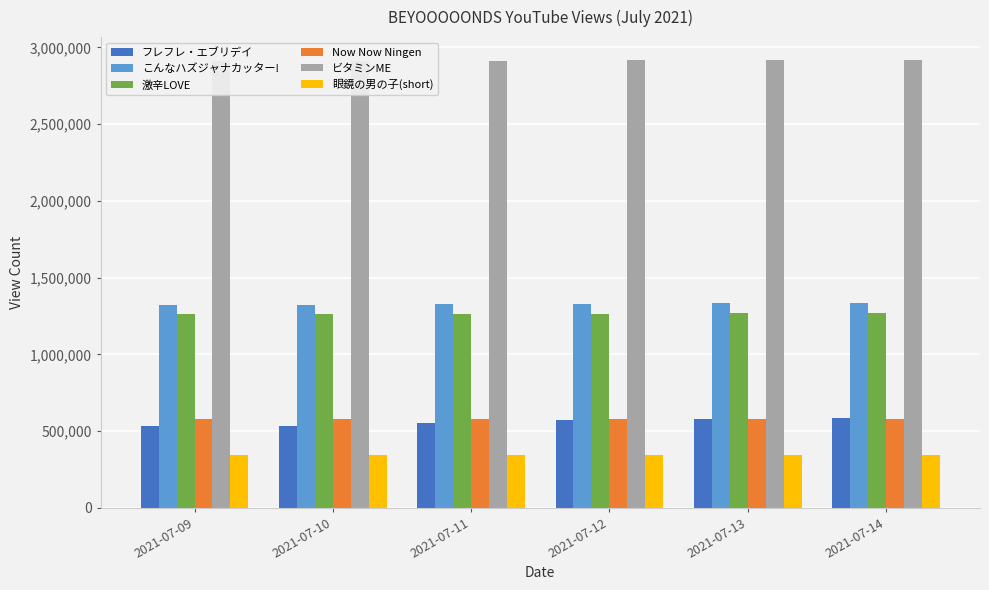

Rank the categories by 激辛LOVE value from lowest to highest.

2021-07-09, 2021-07-10, 2021-07-11, 2021-07-12, 2021-07-13, 2021-07-14